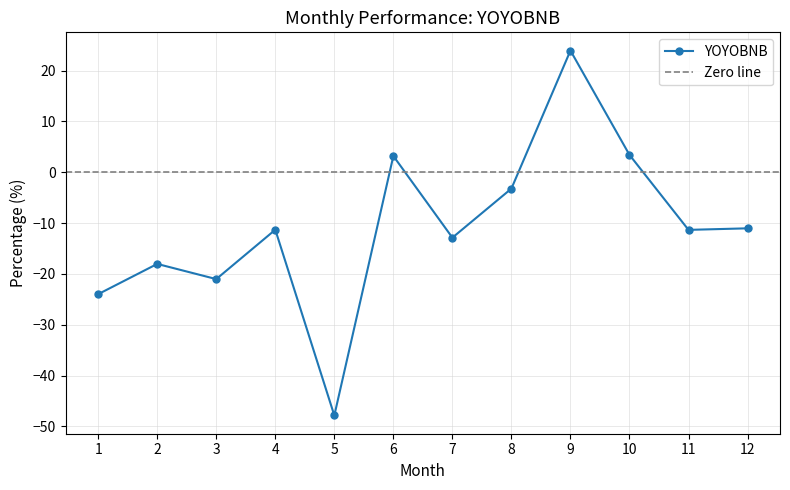

What is the average value?

-10.8